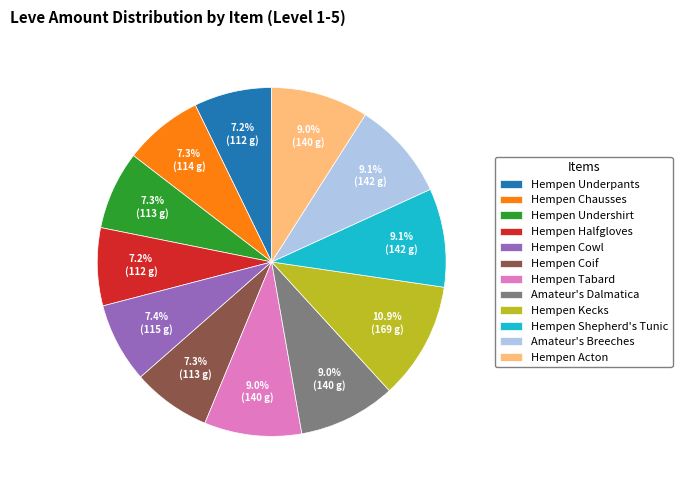

Between Hempen Coif and Hempen Tabard, which is larger?

Hempen Tabard